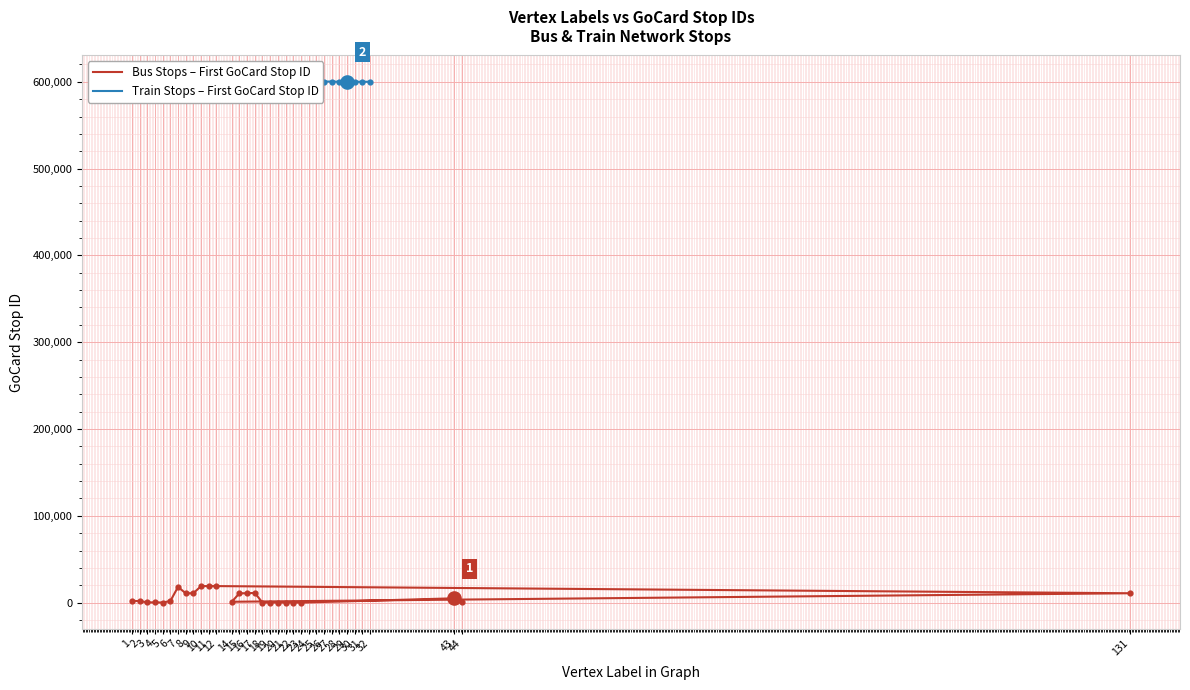

Which series has the largest Y range (max minus min)?

First GoCard Stop ID